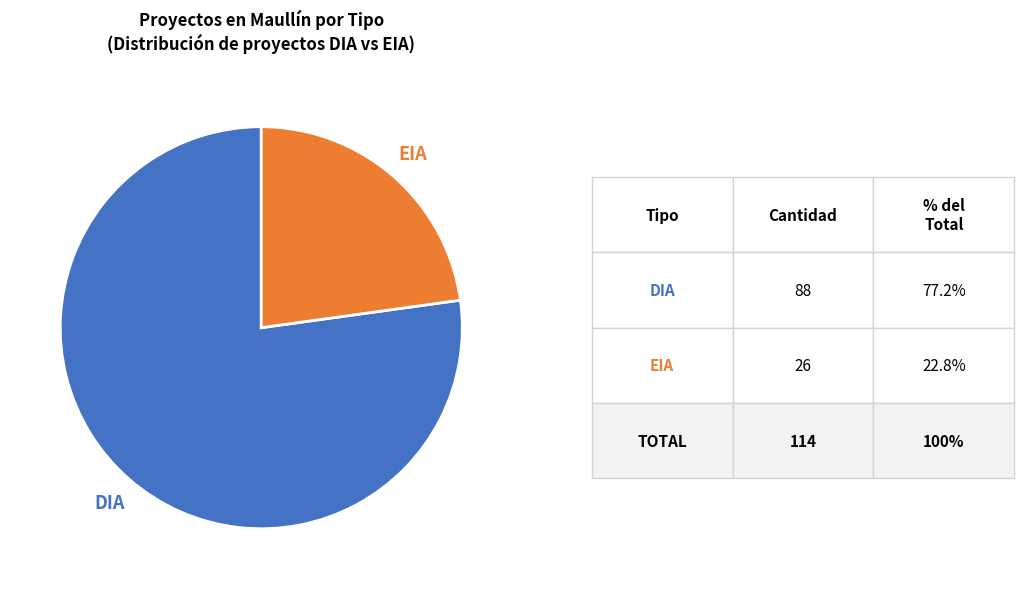

How many slices are in this pie chart?

2